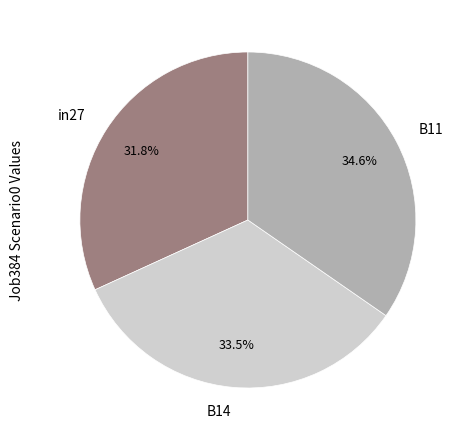

Between B11 and B14, which is larger?

B11